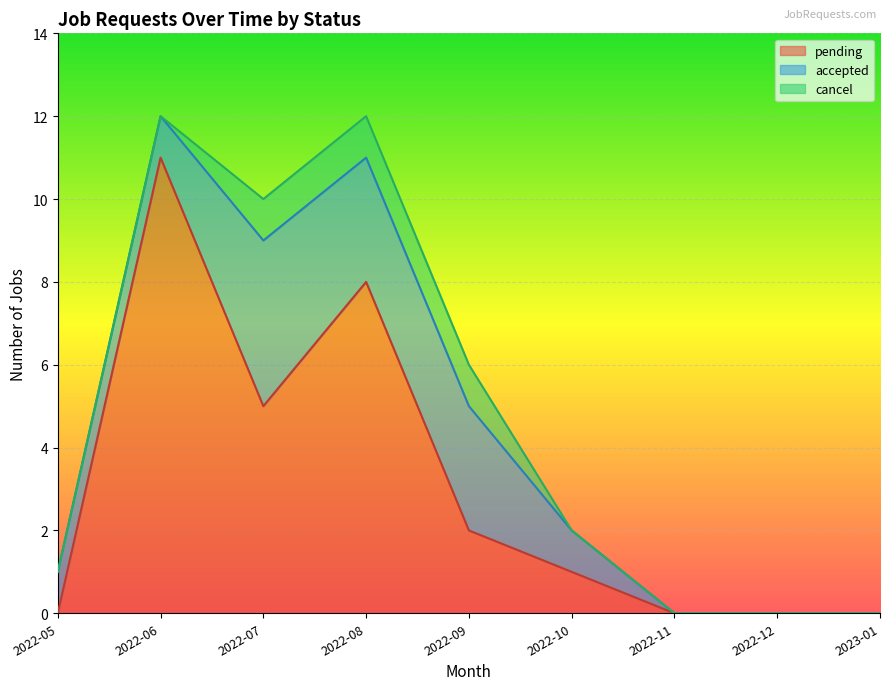

The cancel series shows 0 at 2022-05. True or false?

True